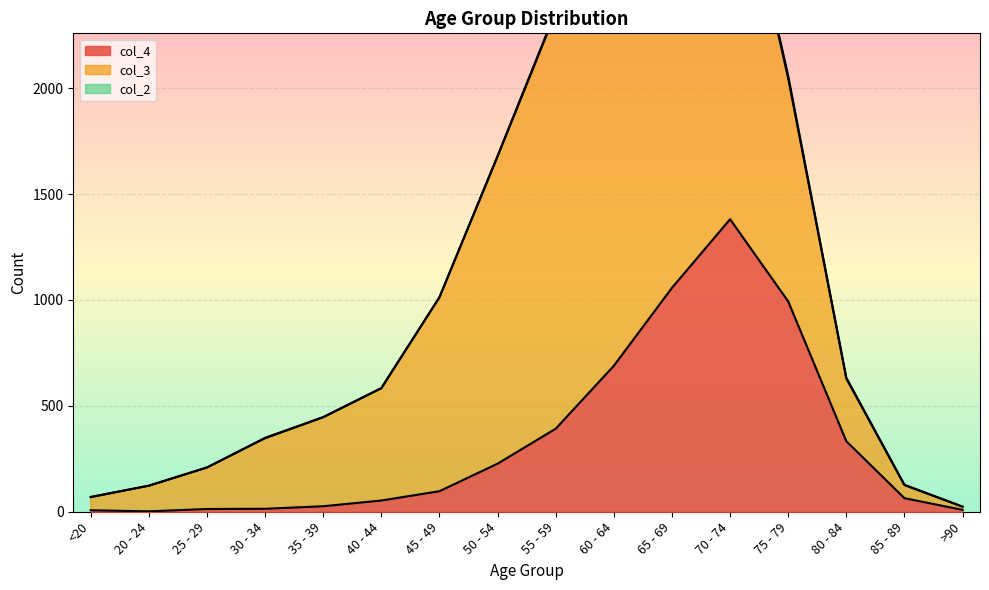

What is the difference between the second highest and minimum values in the col_2 series?

12